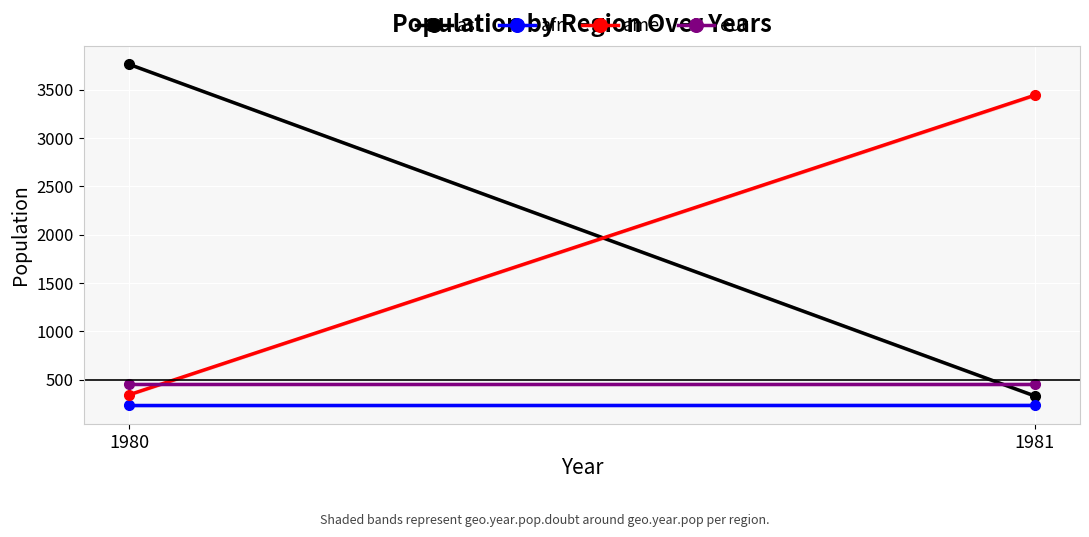

What is the difference between the maximum and minimum values in the afr series?

1